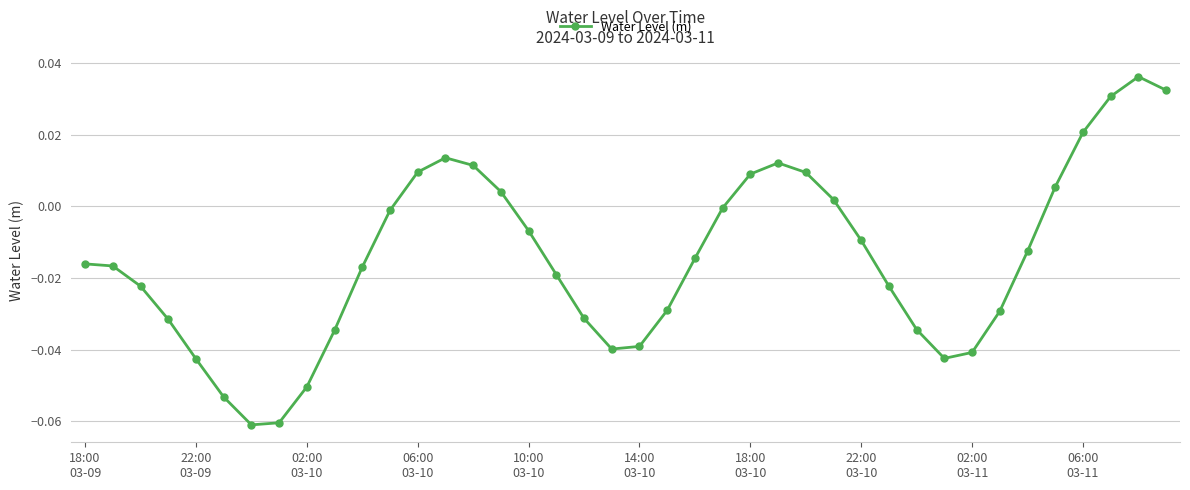

Count the number of categories in the chart.

40